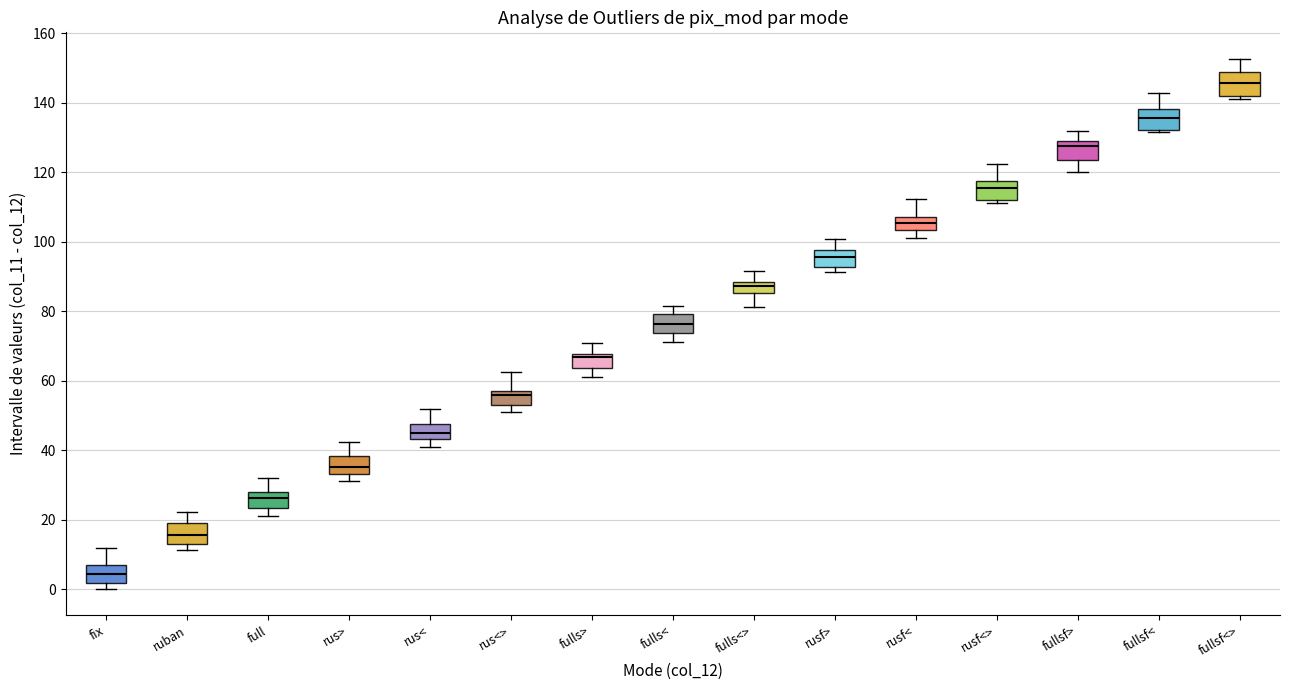

Reading left to right, transcribe this box plot: for each box, give where its median line is, the range the box spans, and where its two whiskers end, as read against the y-axis. The values are not printed on the chart, so give them approximately, as read against the axis.

fix: median 4, box 2 to 8, whiskers 0 to 12
ruban: median 16, box 14 to 20, whiskers 12 to 22
full: median 26, box 24 to 28, whiskers 22 to 32
rus>: median 36, box 34 to 38, whiskers 32 to 42
rus<: median 46, box 44 to 48, whiskers 42 to 52
rus<>: median 56, box 54 to 58, whiskers 52 to 62
fulls>: median 66, box 64 to 68, whiskers 62 to 70
fulls<: median 76, box 74 to 80, whiskers 72 to 82
fulls<>: median 88 (inside the box), box 86 to 88, whiskers 82 to 92
rusf>: median 96, box 92 to 98, whiskers 92 (just below the box's lower edge) to 100
rusf<: median 106, box 104 to 108, whiskers 102 to 112
rusf<>: median 116, box 112 to 118, whiskers 112 (just below the box's lower edge) to 122
fullsf>: median 128 (just below the box's upper edge), box 124 to 128, whiskers 120 to 132
fullsf<: median 136, box 132 to 138, whiskers 132 (just below the box's lower edge) to 142
fullsf<>: median 146, box 142 to 148, whiskers 142 (just below the box's lower edge) to 152